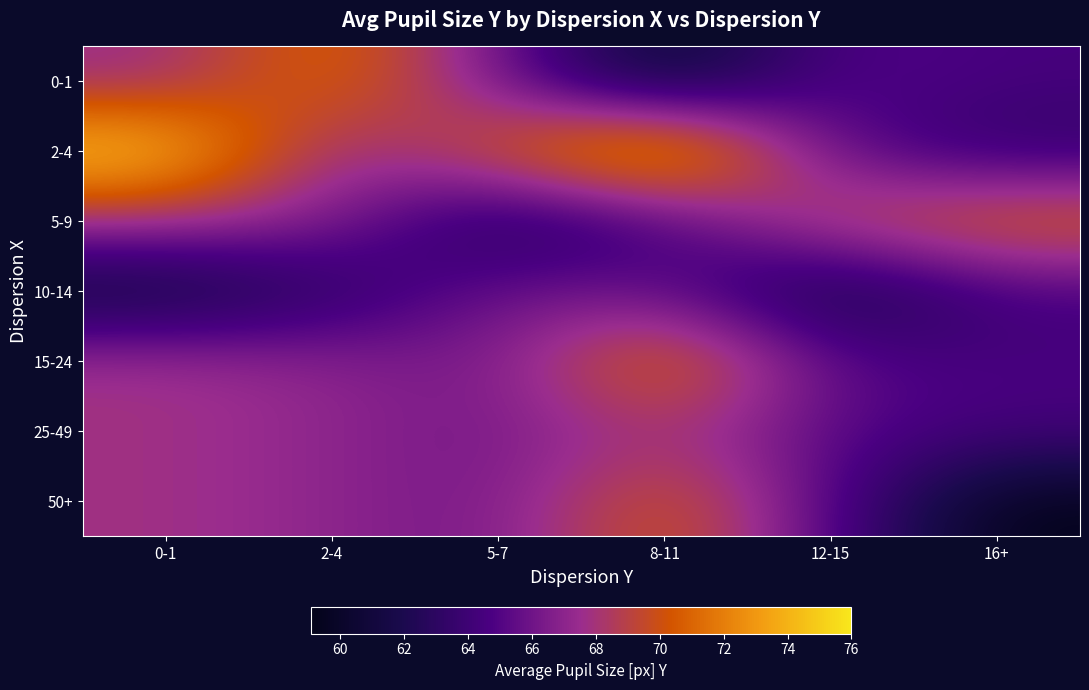

Rank the series at 8-11 from highest to lowest value.

2-4, 15-24, 50+, 25-49, 10-14, 5-9, 0-1